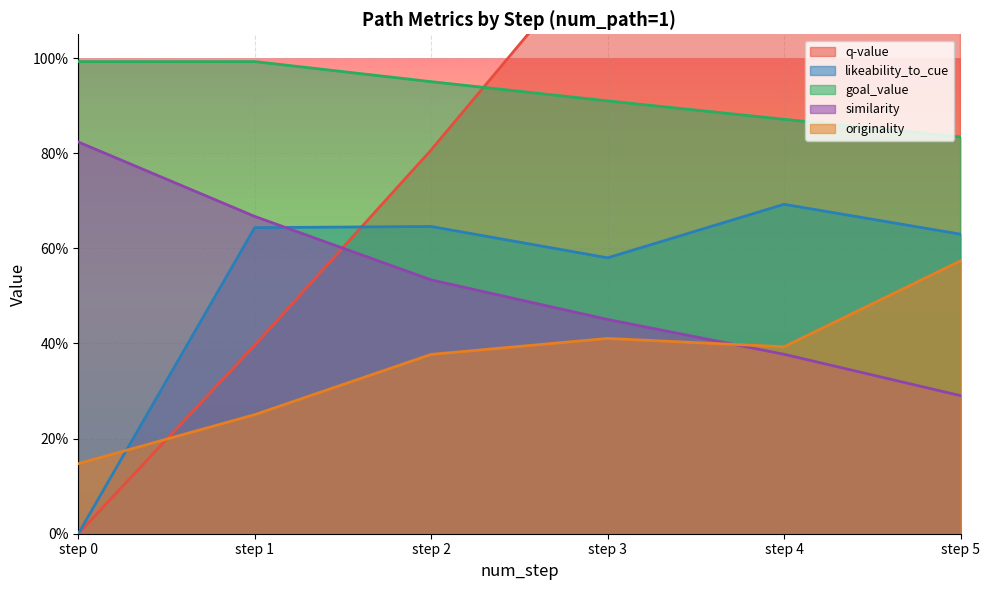

Rank the series at step 4 from highest to lowest value.

q-value, goal_value, likeability_to_cue, originality, similarity